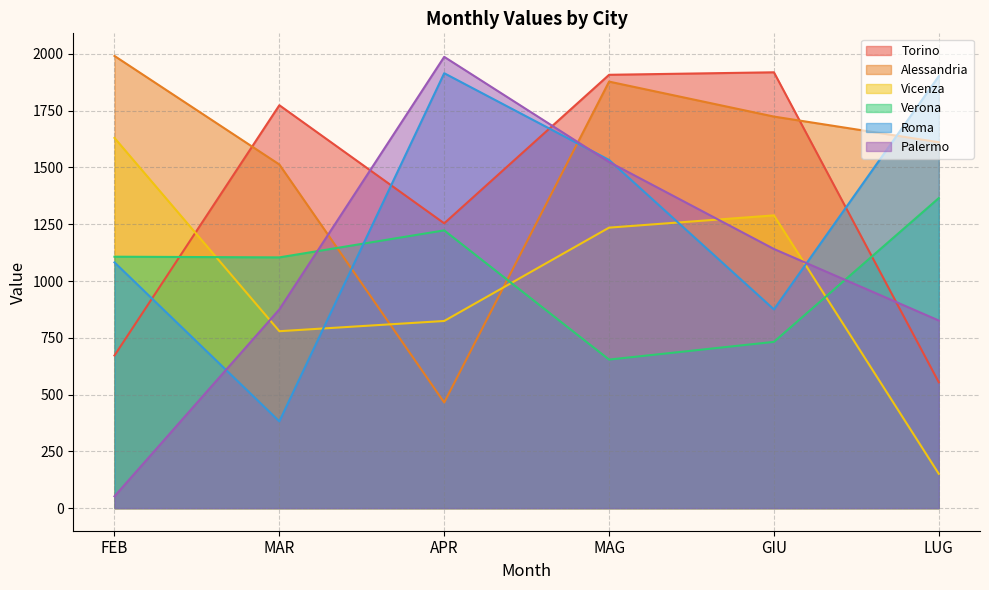

Which label corresponds to the largest value in the chart?

FEB